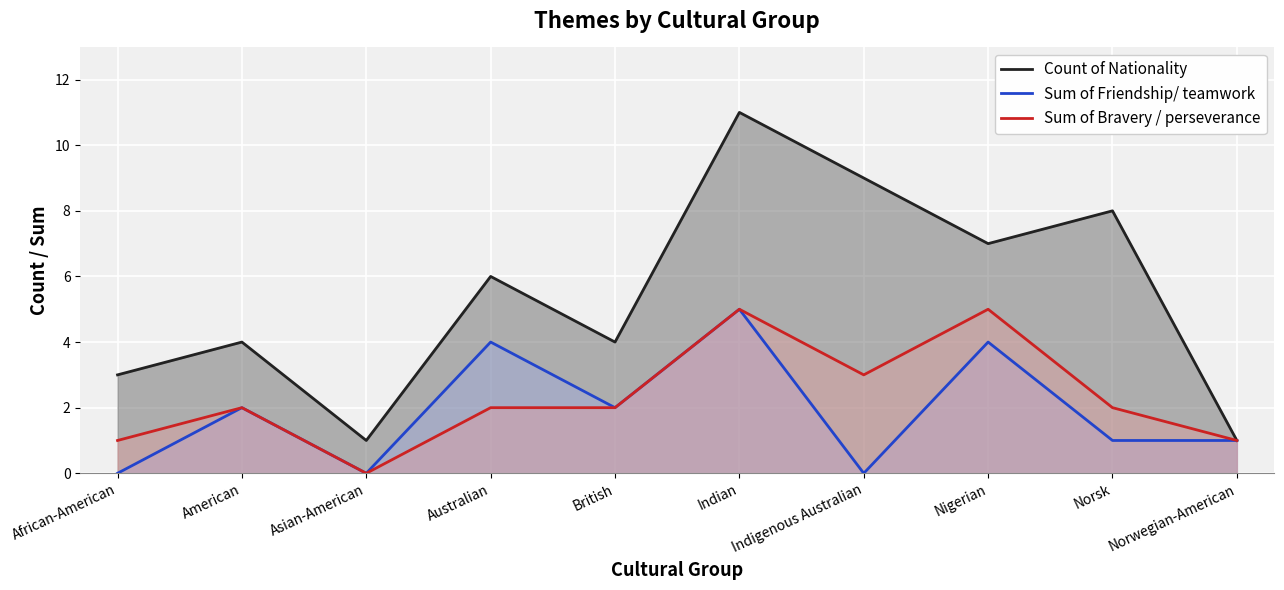

What value does the Count of Nationality series have at Asian-American?

1